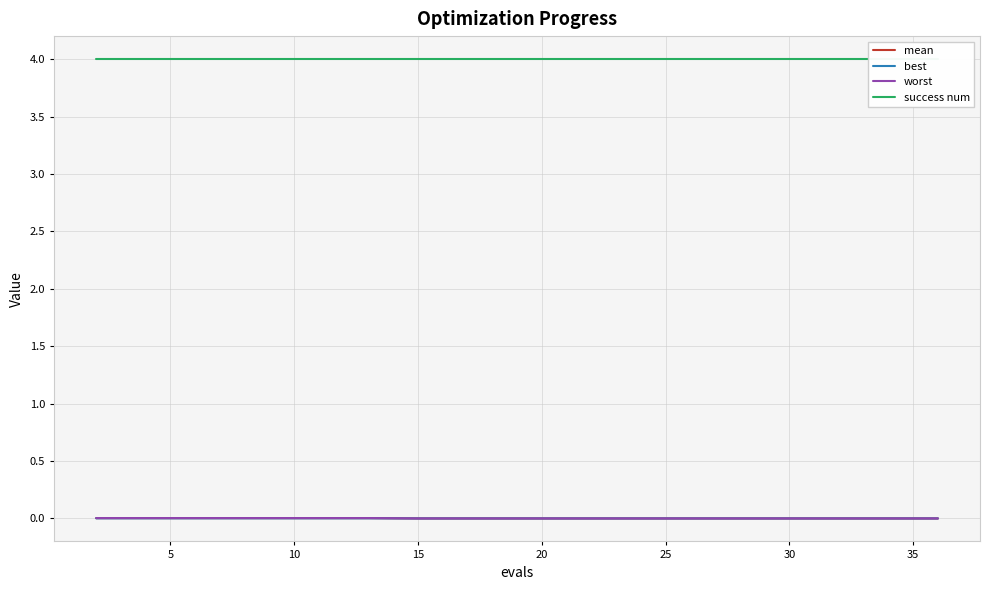

How many distinct data groups are displayed?

4